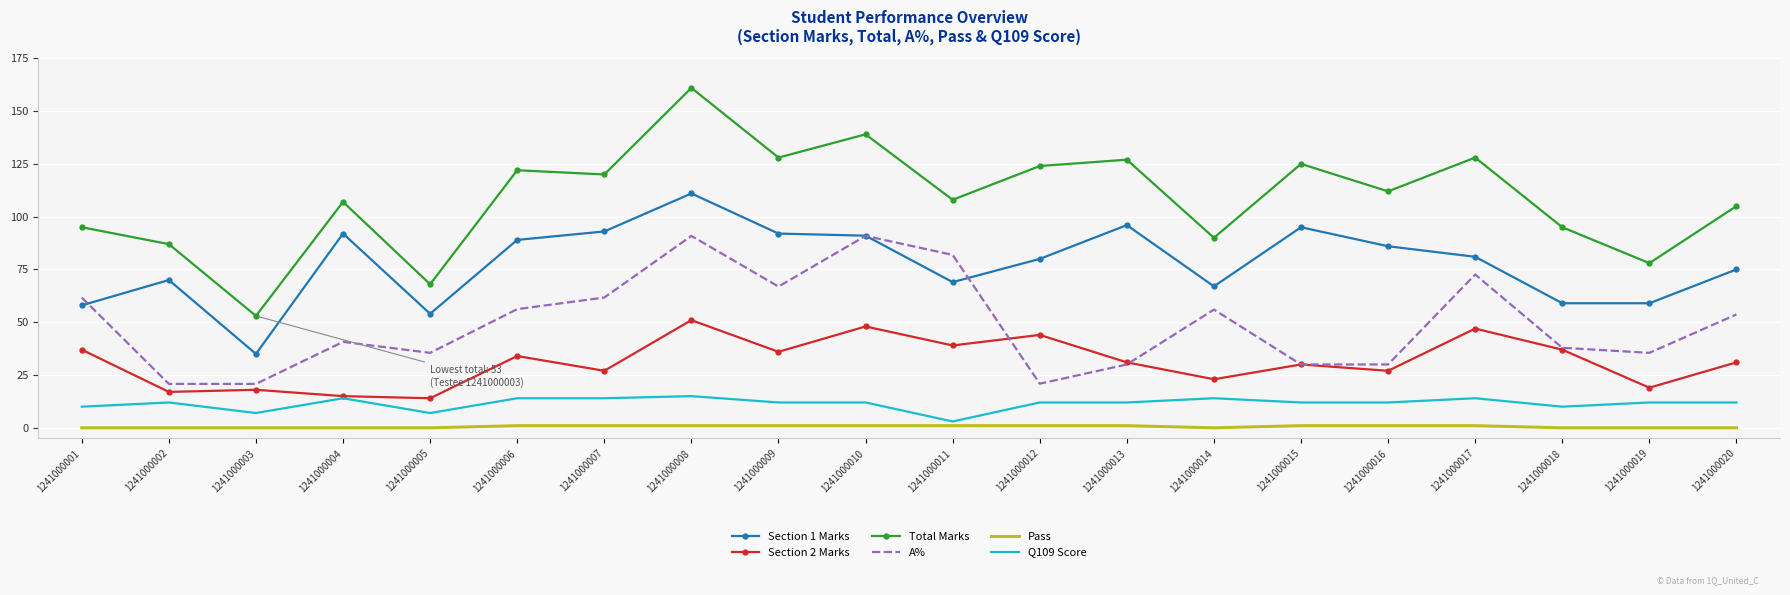

What is the difference between the highest and lowest values at 1241000012?

123.0